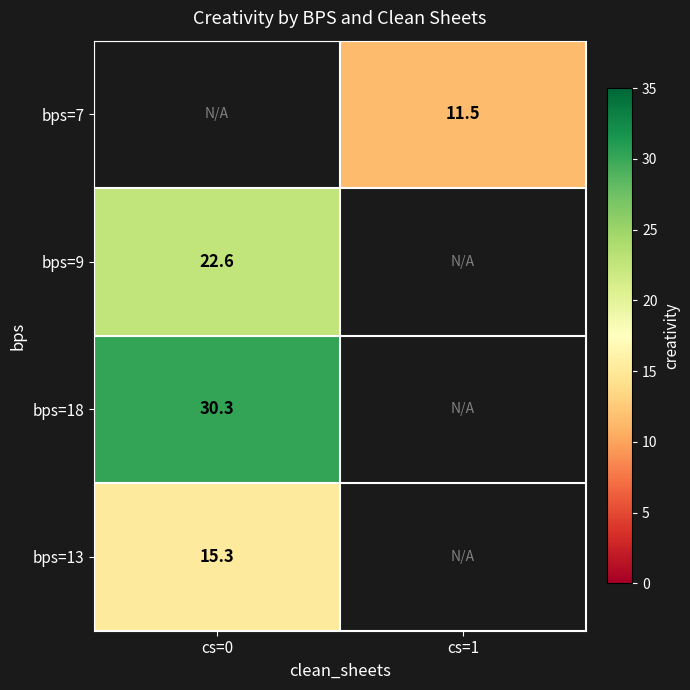

What is the approximate value of bps=13 at cs=0?

15.3